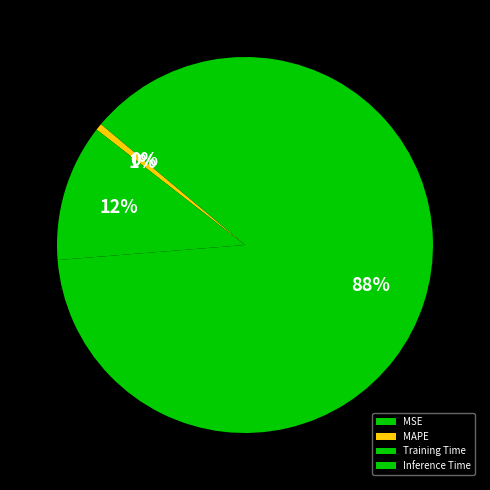

The MSE slice represents 0% of the pie. True or false?

True